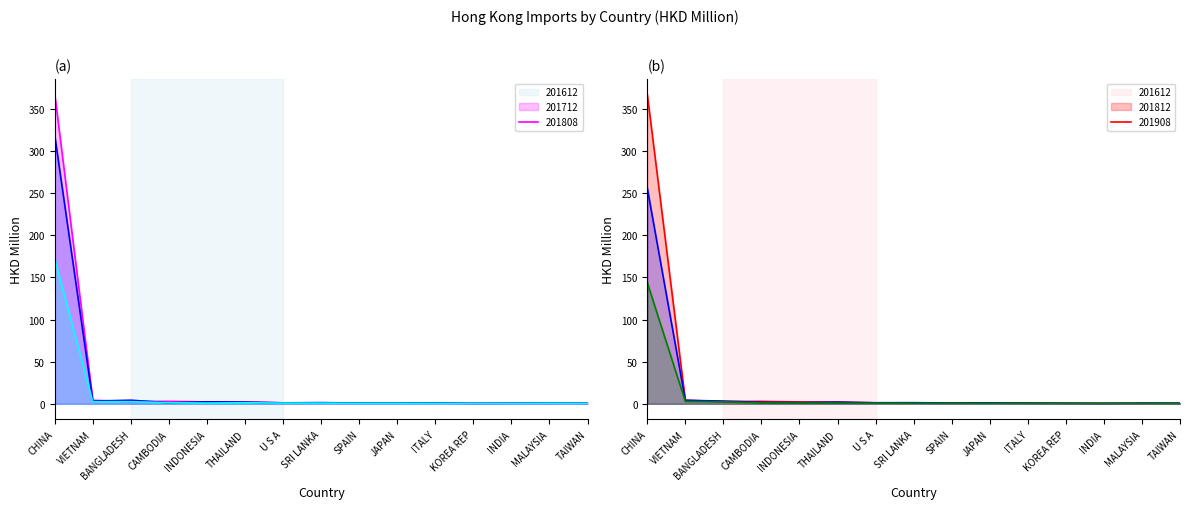

Reading left to right, list all the values displayed in this chart.

201612: 367.7	4.2	2.7	2.9	2.2	2.1	1.1	1.1	1.0	1.1	1.0	0.6	0.6	0.5	0.7
201712: 318.5	3.2	4.3	1.2	2.3	2.0	1.1	1.4	0.9	0.8	0.9	0.5	0.7	0.9	0.6
201808: 171.7	2.5	2.5	1.2	0.8	1.3	0.8	0.8	0.6	0.6	0.5	0.3	0.4	0.6	0.4
201812: 256.2	4.2	3.2	1.7	1.4	1.9	1.3	1.3	0.9	1.1	0.7	0.7	0.5	0.9	0.7
201908: 143.9	2.9	2.4	1.0	0.9	0.8	0.8	0.7	0.6	0.6	0.5	0.4	0.4	0.4	0.3